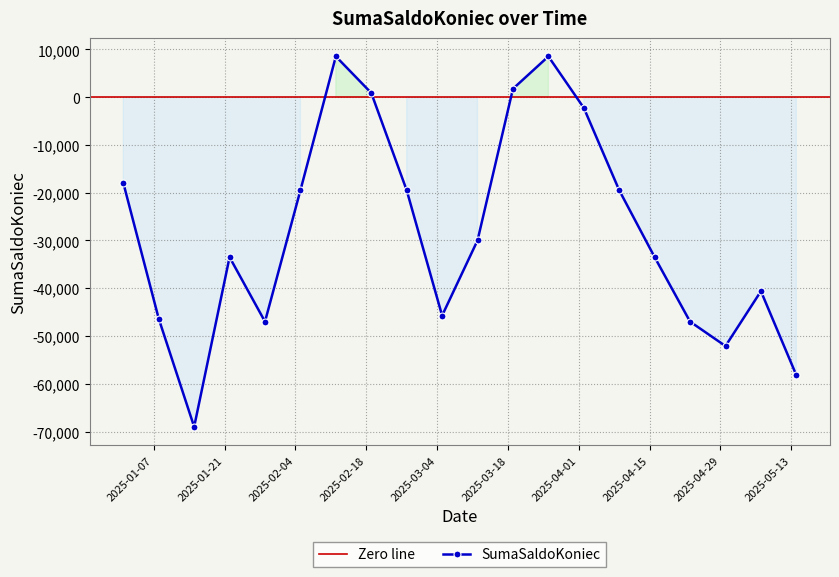

What is the label of the 20th point from the right?

2025-01-01